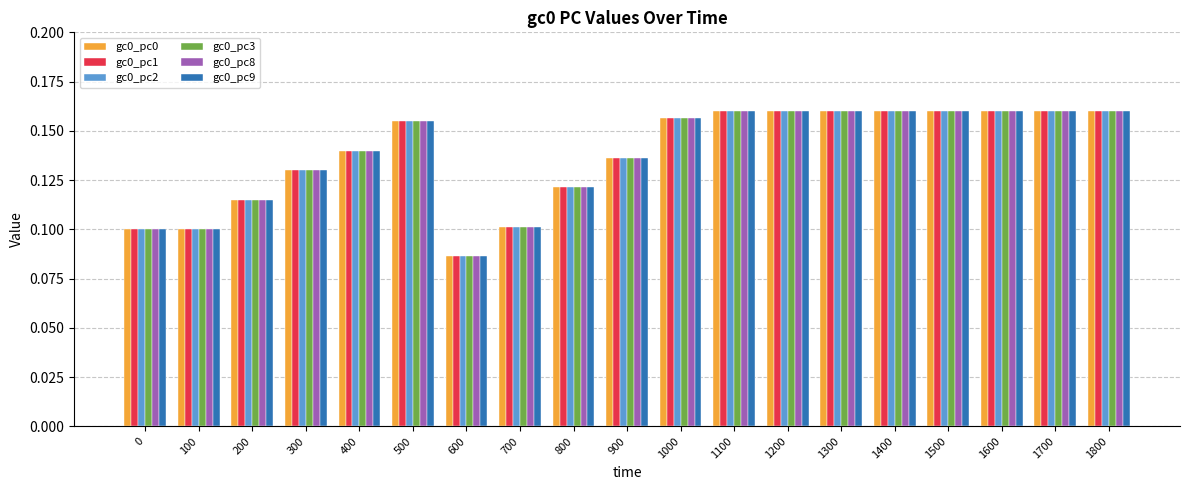

True or false: gc0_pc2 has a value of 0.1 at 1100.

False